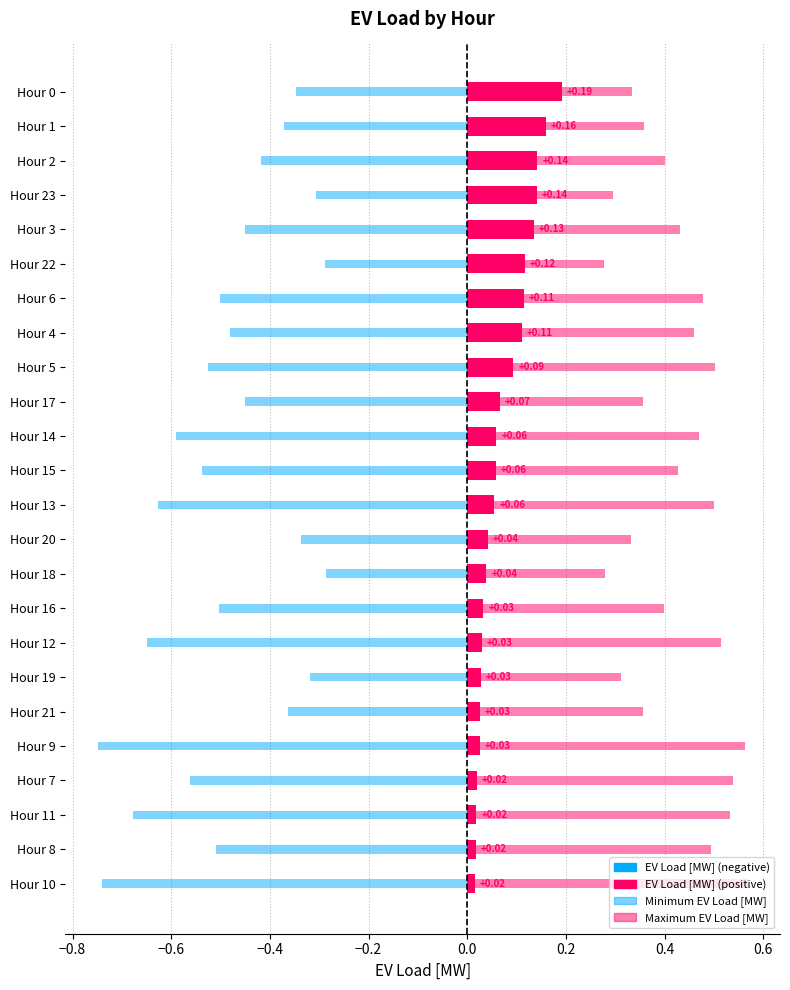

How many bars are there in each group?

3